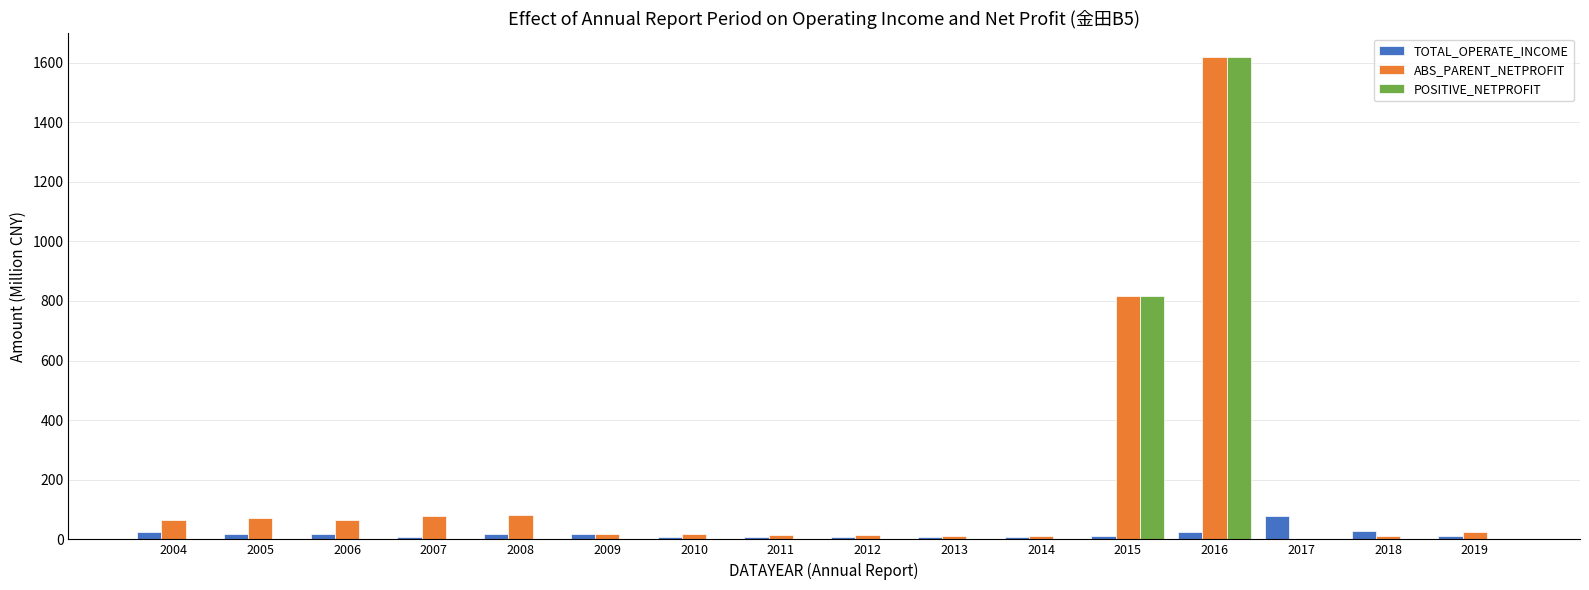

At which category is the sum across all series the highest?

2016